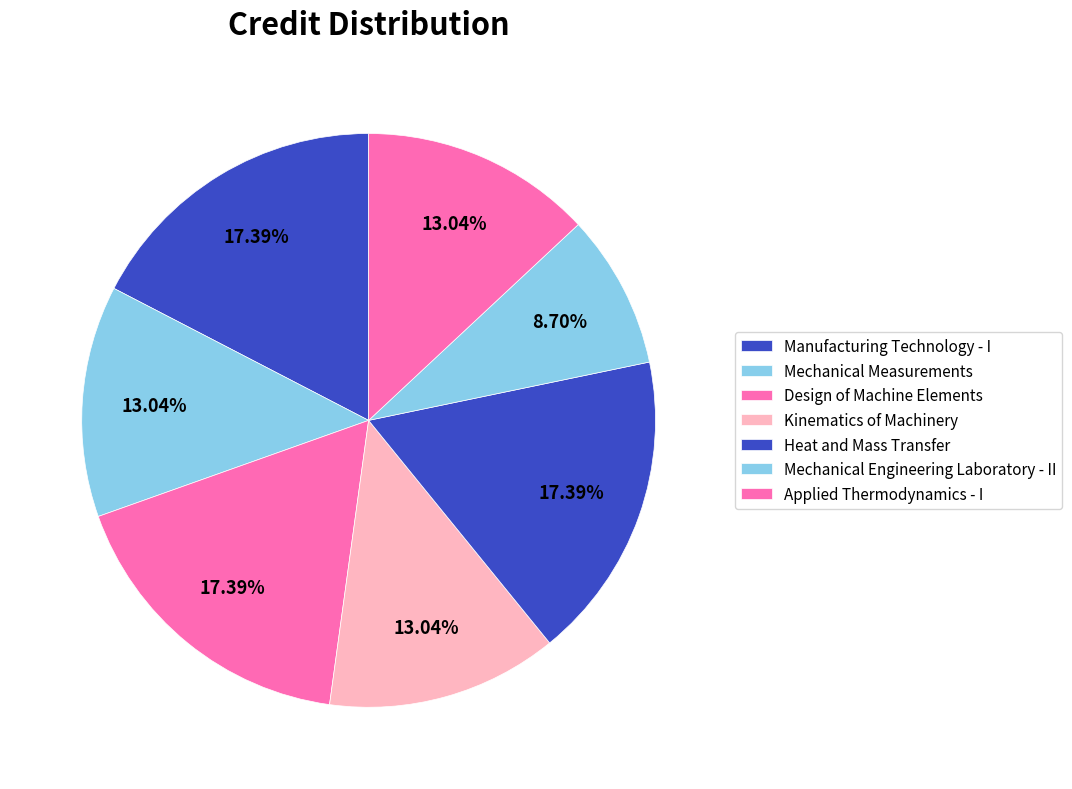

How many segments does this pie chart have?

7